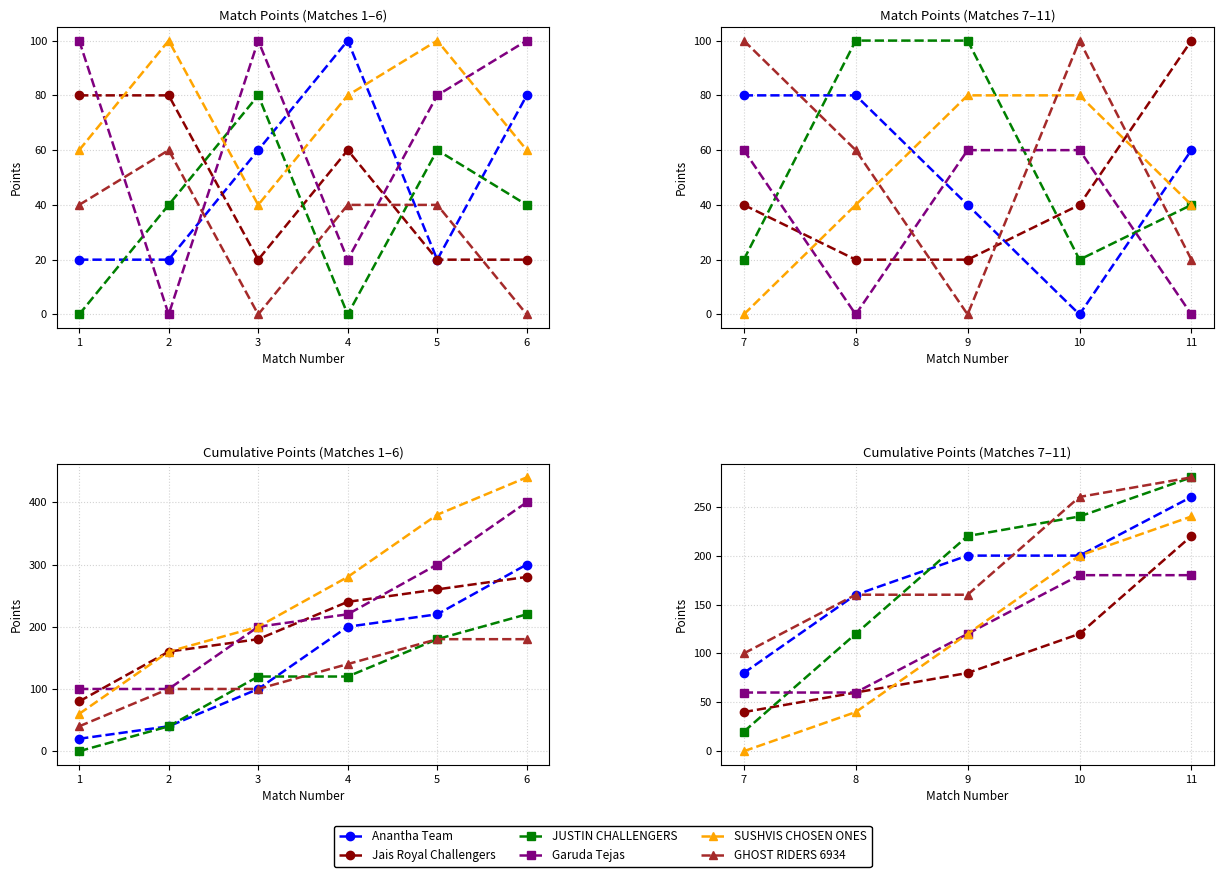

How many categories are shown in the chart?

5